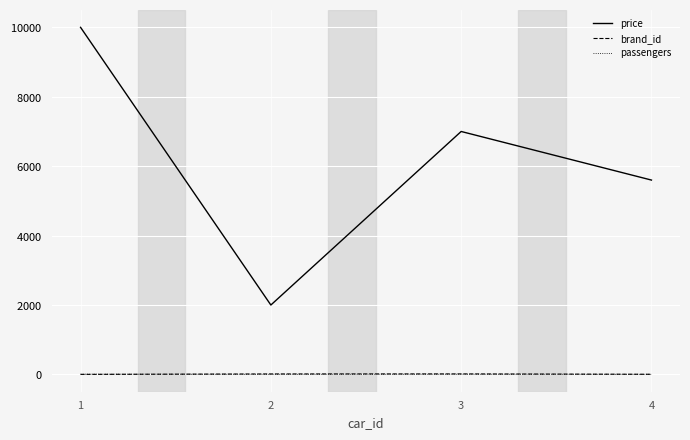

What is the sum of all brand_id values?

36